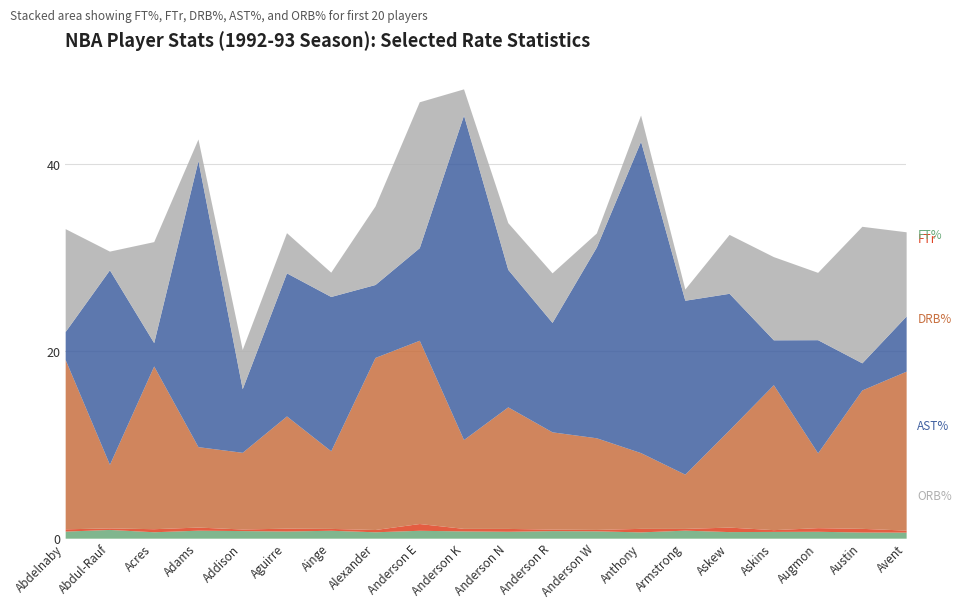

After their last crossing, which series has the higher values: DRB% or AST%?

DRB%